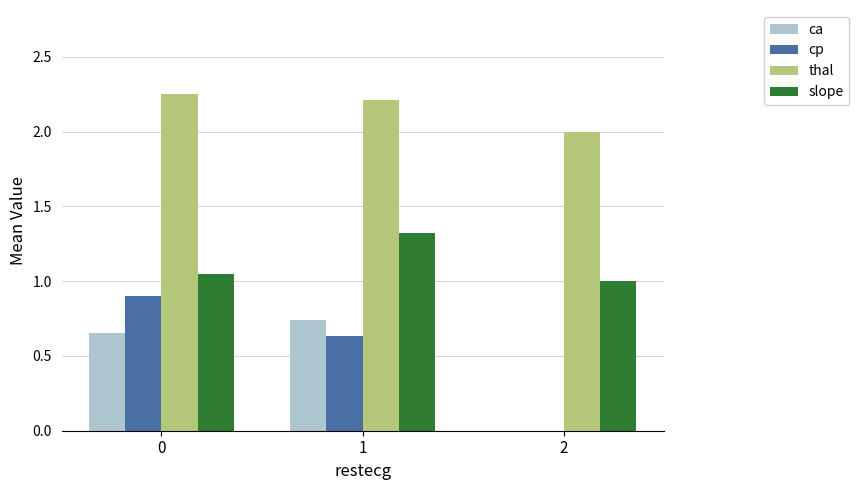

How many groups of bars are there?

3